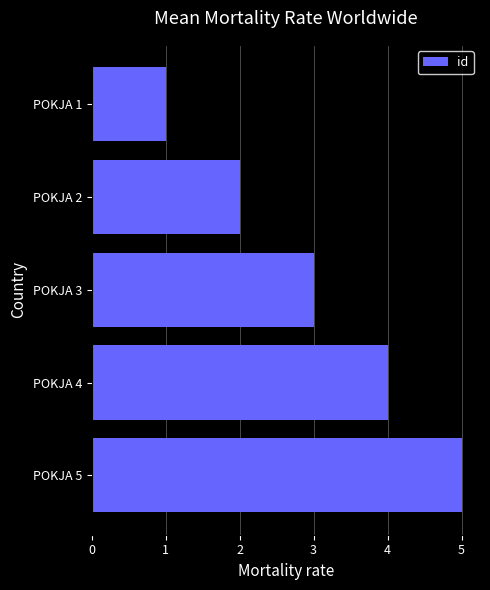

What is the sum of all values?

15